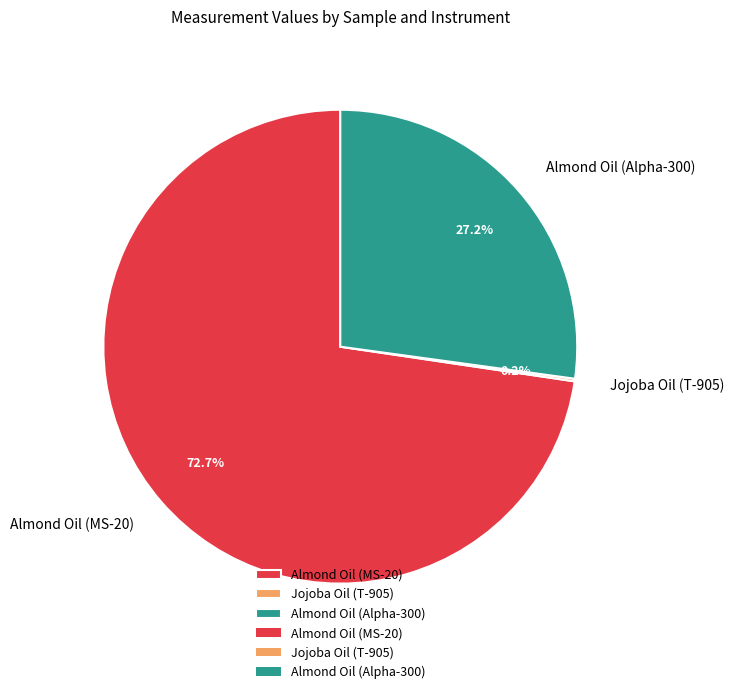

Which category has the biggest portion of the pie?

Almond Oil (MS-20)